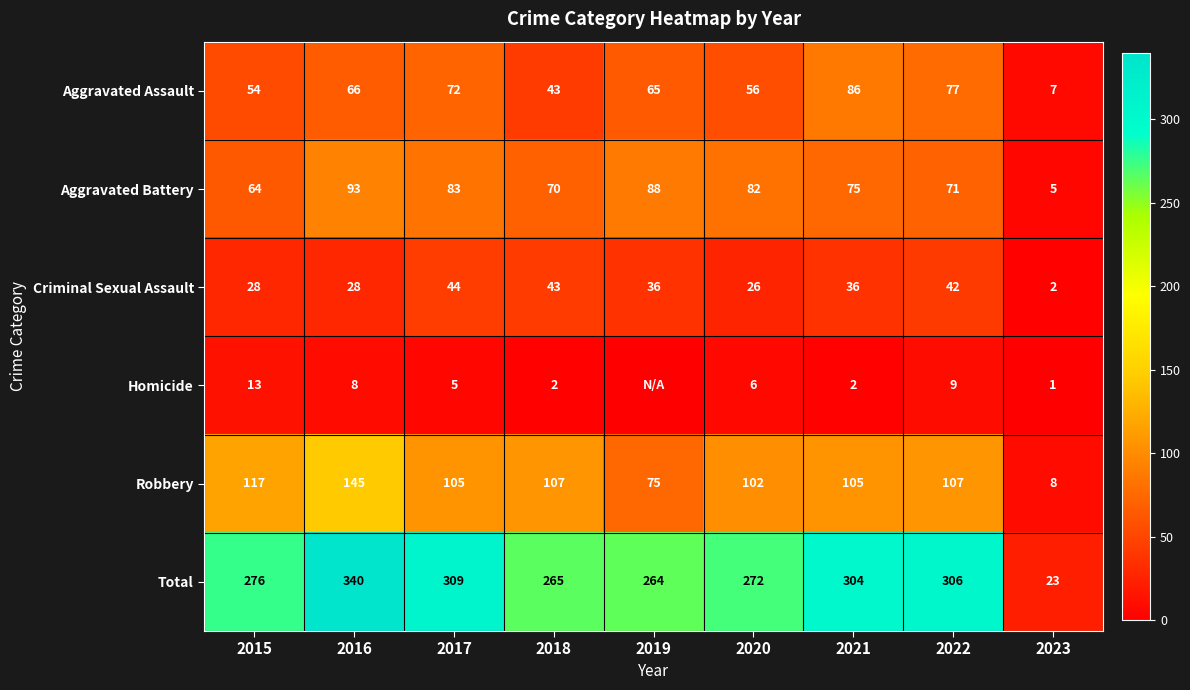

What is the highest value of the Aggravated Battery series?

93